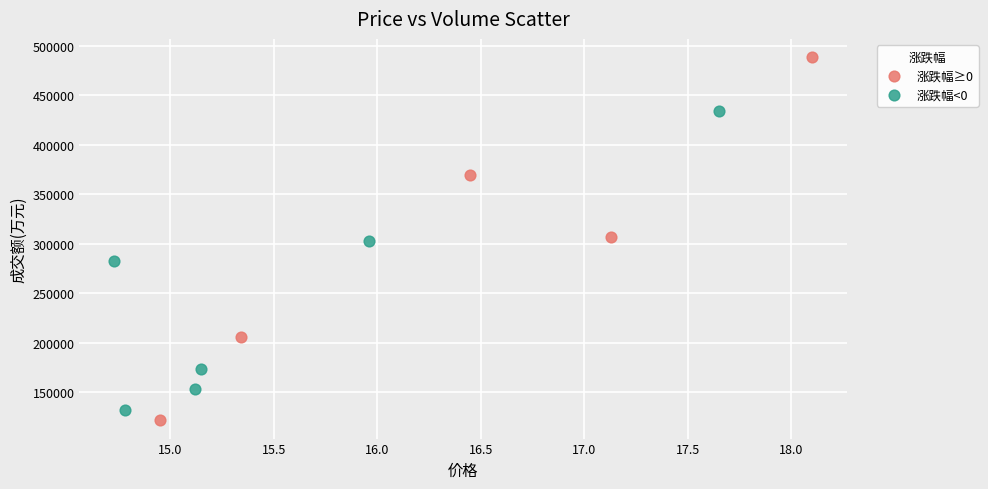

Which series has the largest Y range (max minus min)?

涨跌幅≥0